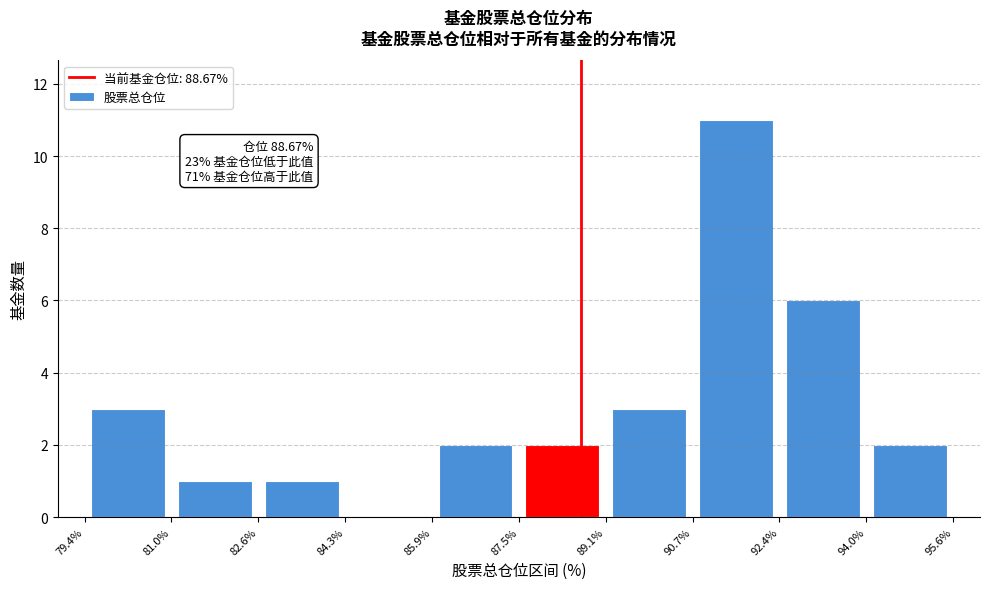

Which range on the x-axis has the tallest bar?

90.7% to 92.4%